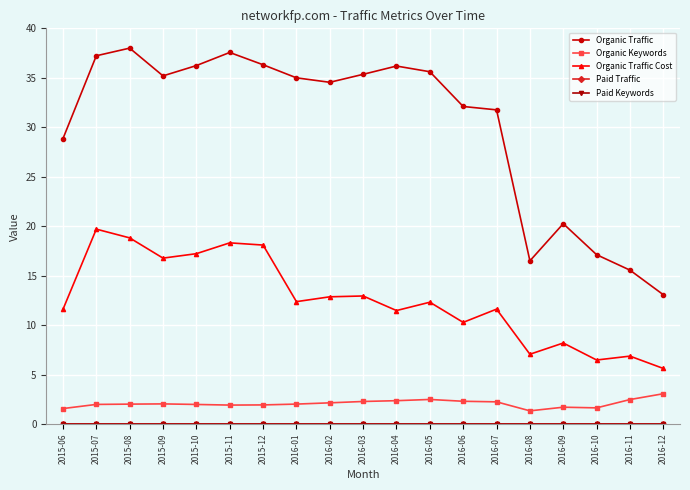

The Organic Traffic series shows 36.2 at 2016-04. True or false?

True